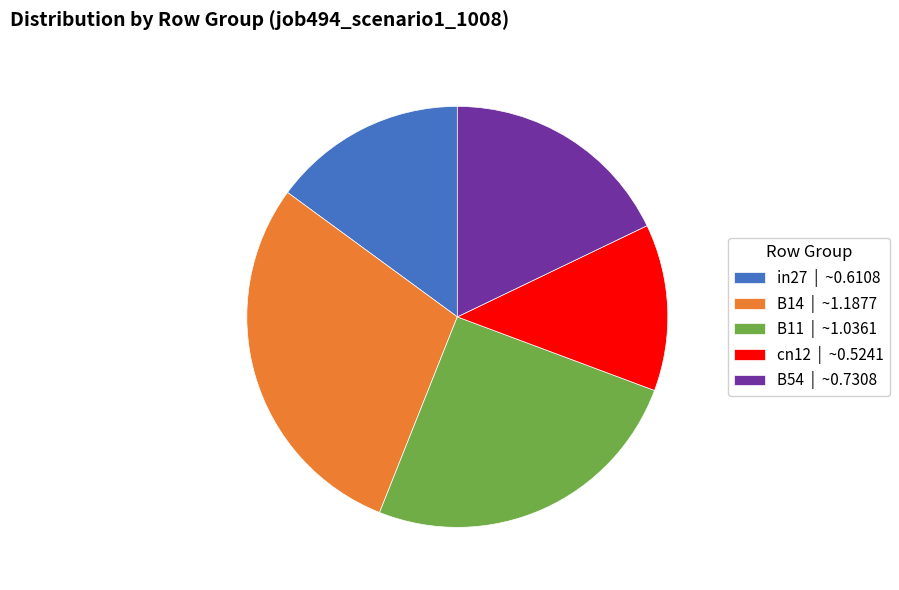

Combined, do cn12 | ~0.5241 and B54 | ~0.7308 account for over 50%?

No